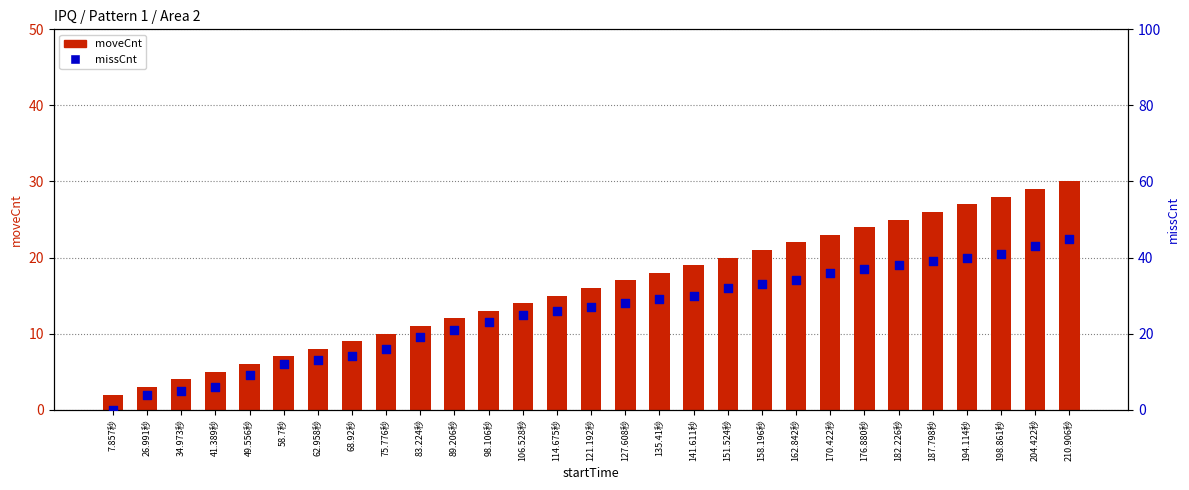

At how many categories does at least one series exceed 26?

15